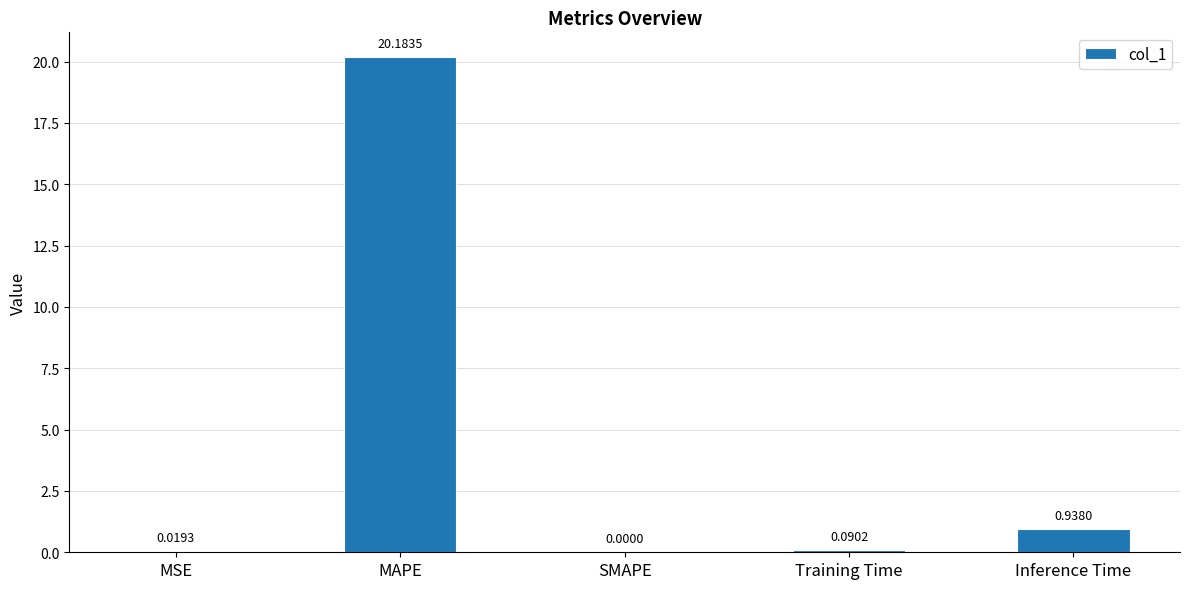

What is the change in value from MAPE to Inference Time?

-19.2